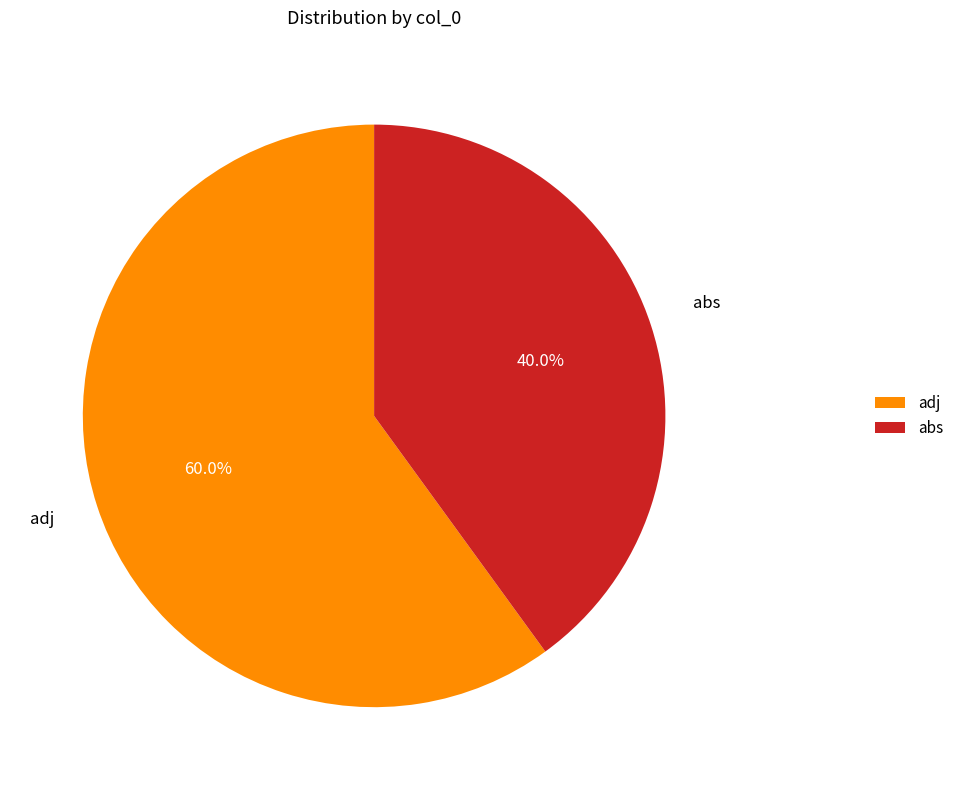

To the nearest percent, what is the combined percentage of abs and adj?

100%